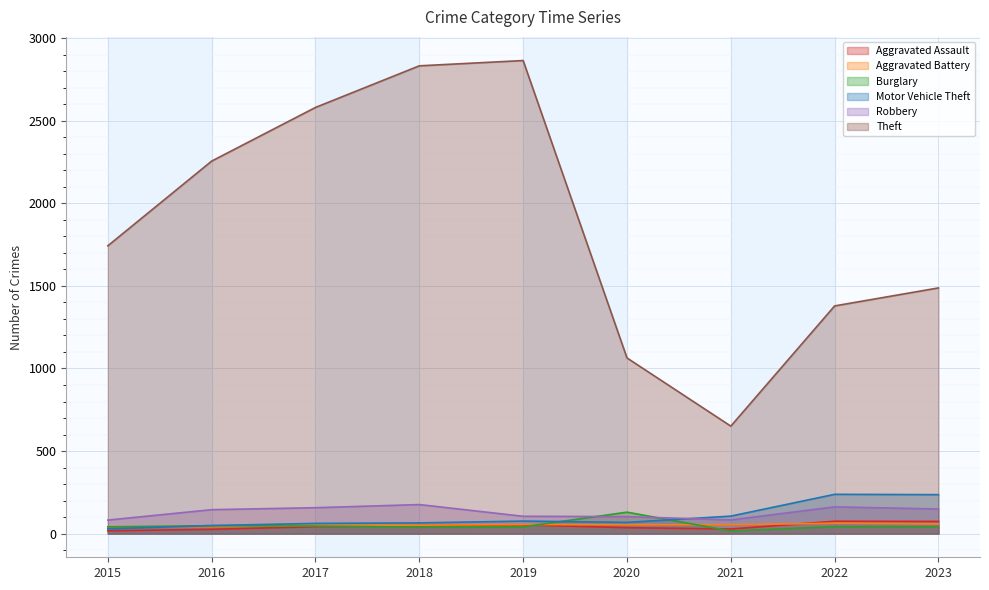

What is the sum of the Robbery values at 2018 and 2020?

279